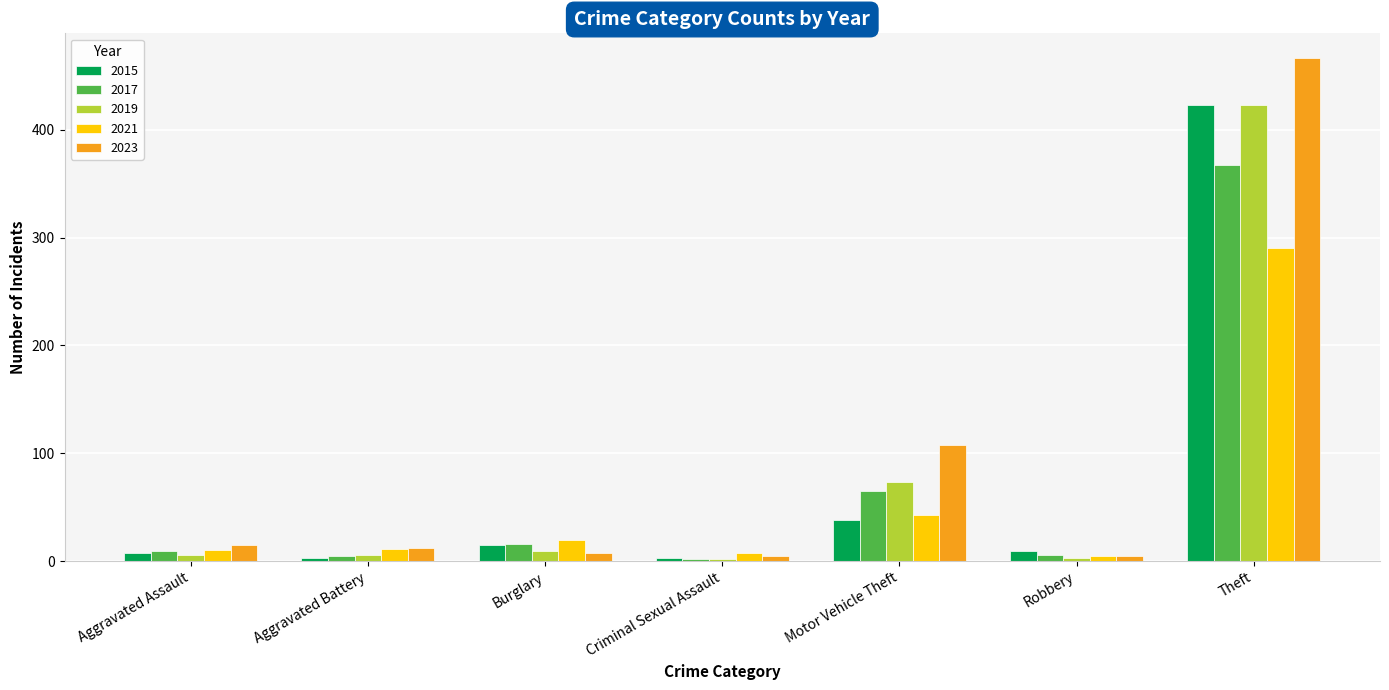

True or false: 2015 has a value of 38 at Motor Vehicle Theft.

True